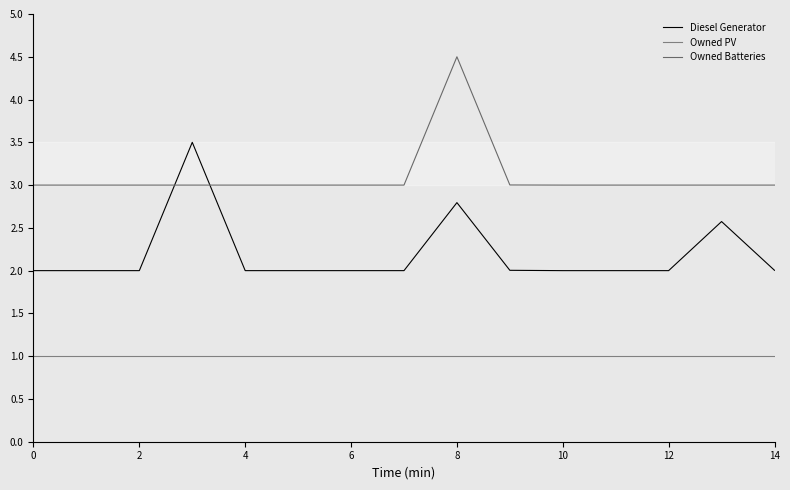

Does the chart display data point markers on the line(s)?

No